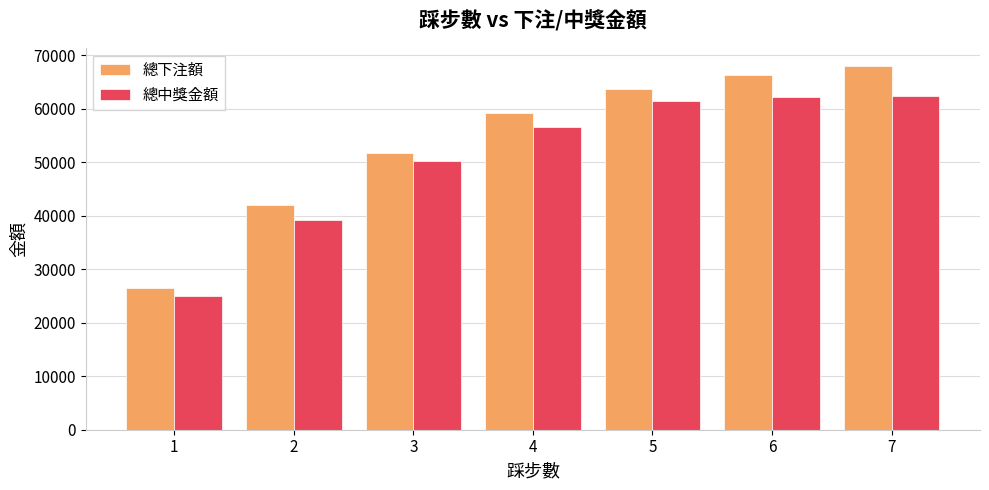

How many bars are there in each group?

2